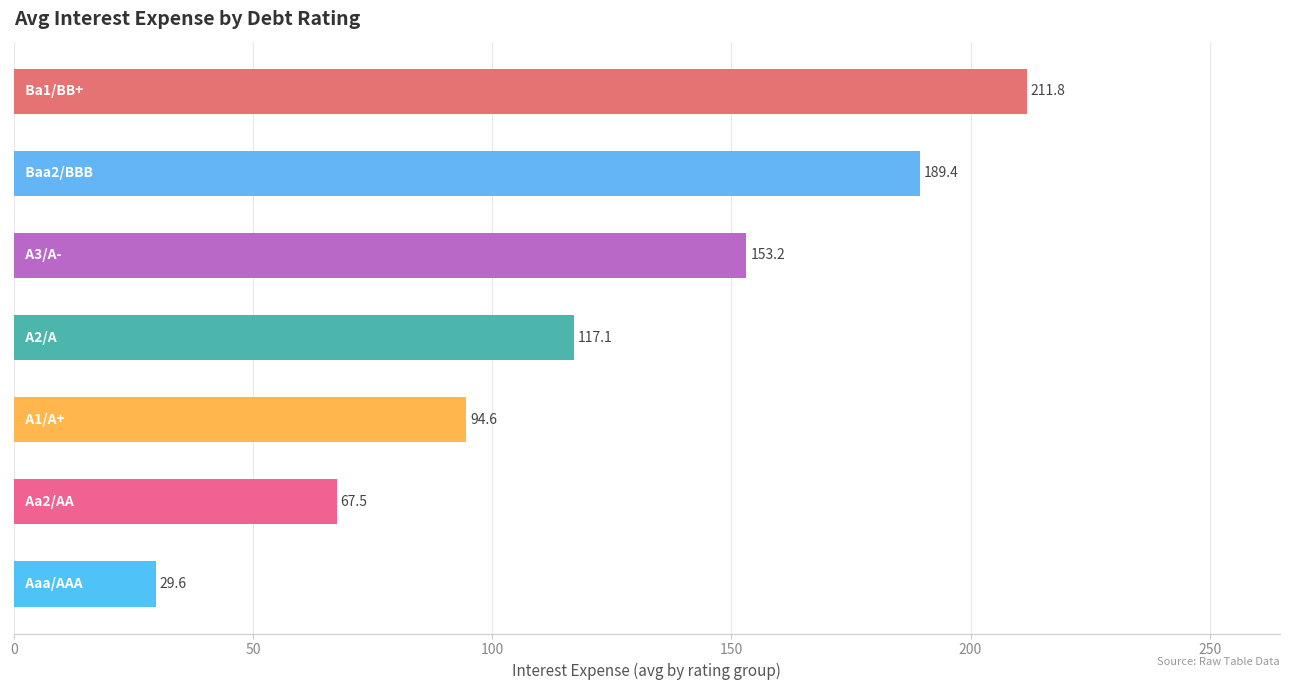

What is the value of the 1st bar from the top?

211.8